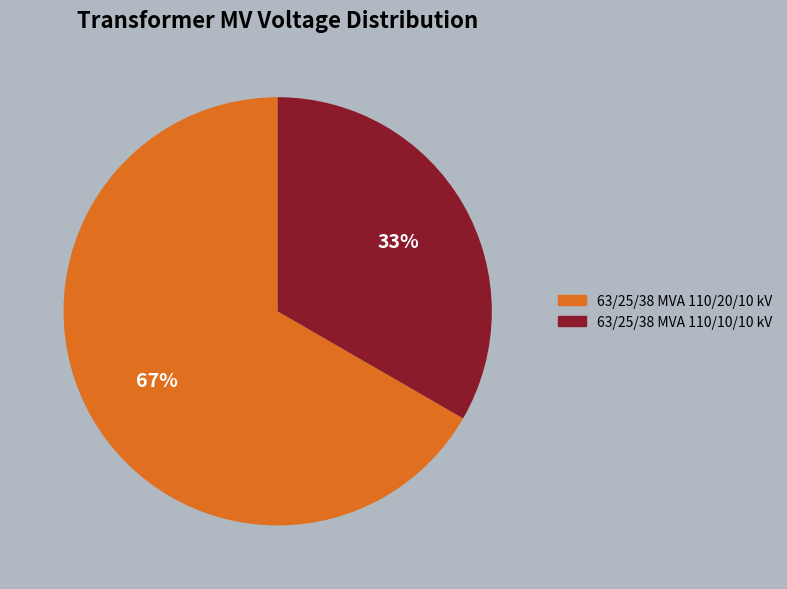

Between 63/25/38 MVA 110/20/10 kV and 63/25/38 MVA 110/10/10 kV, which is larger?

63/25/38 MVA 110/20/10 kV